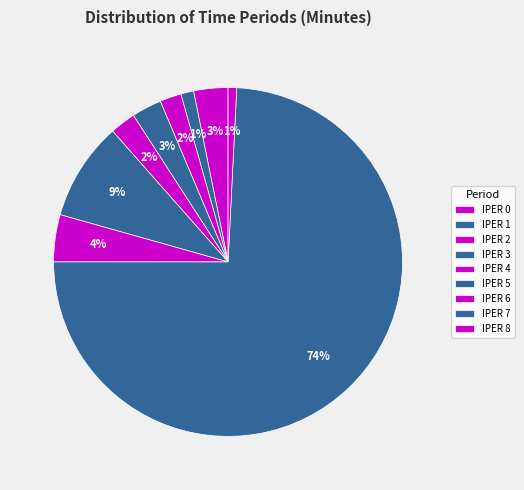

What is the smallest slice in the pie chart?

IPER 8